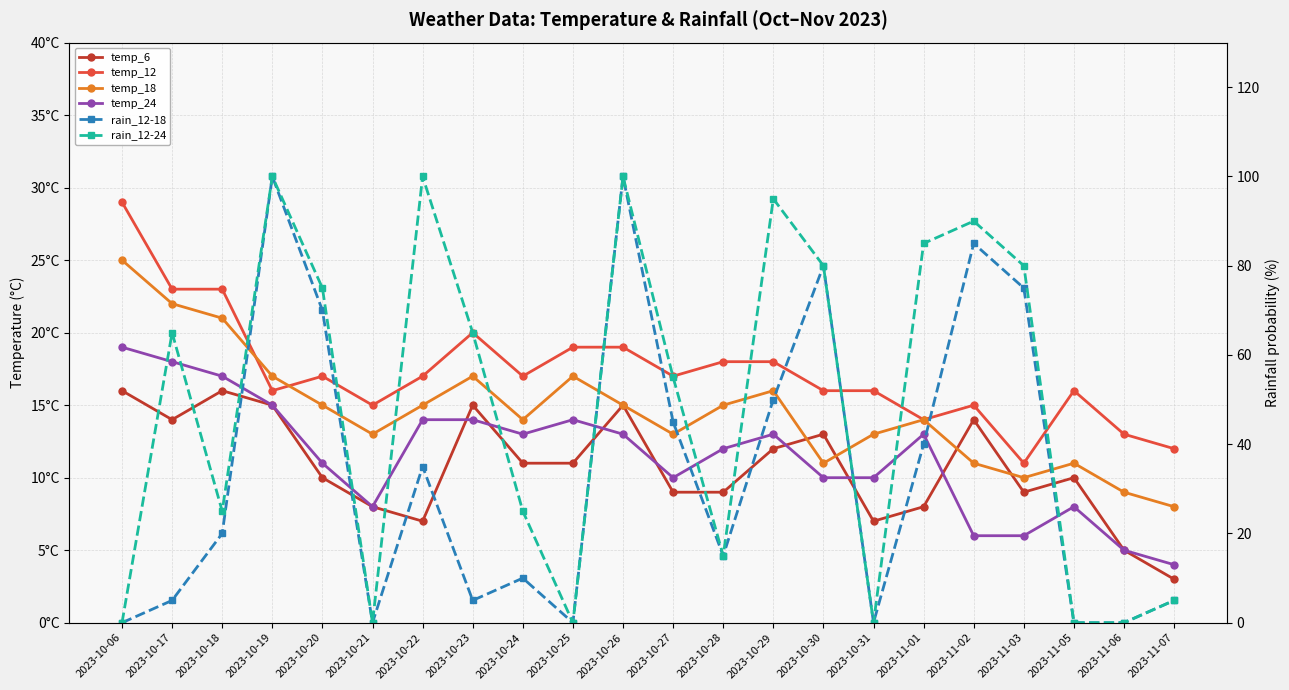

What is the label of the 11th point from the left?

2023-10-26